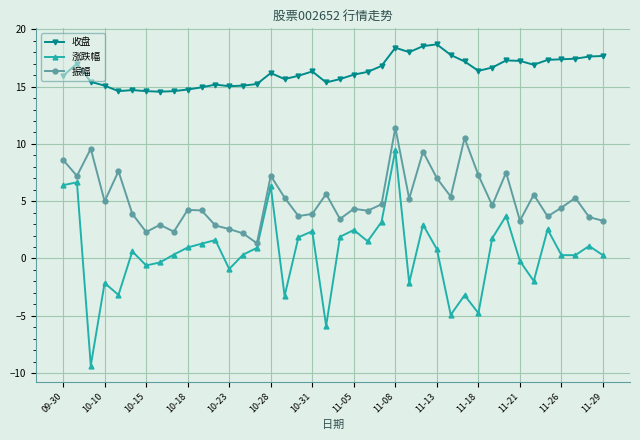

What are all the series names shown in the legend?

收盘, 涨跌幅, 振幅